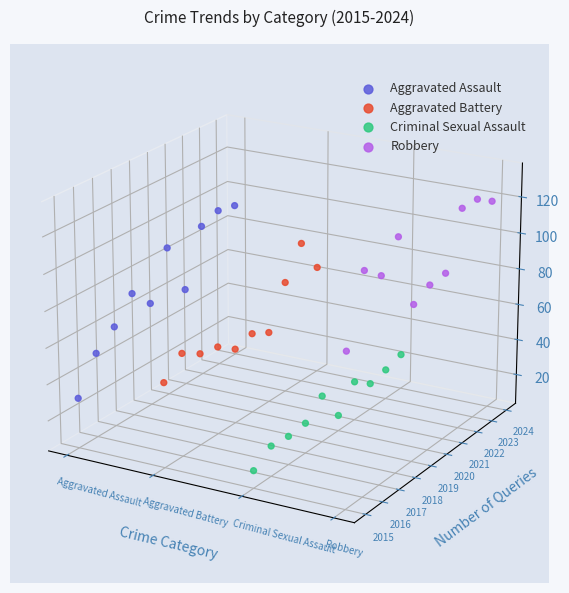

Which series reaches the maximum Y coordinate?

Robbery